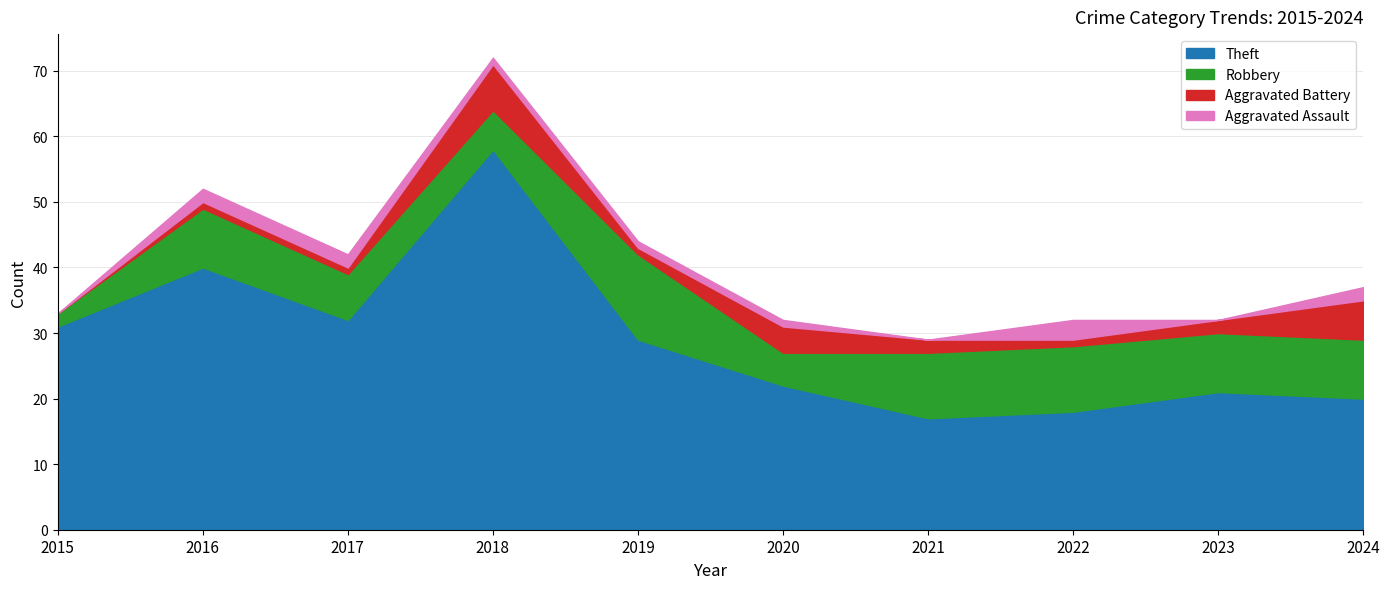

How many values in the Aggravated Assault series are below 1?

3